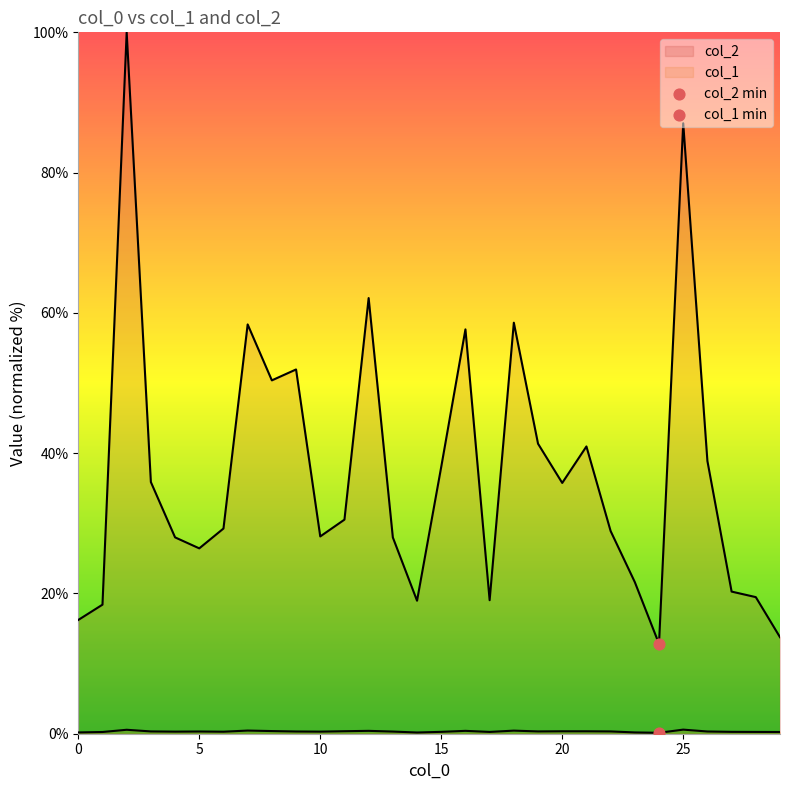

At which category is the sum across all series the highest?

2